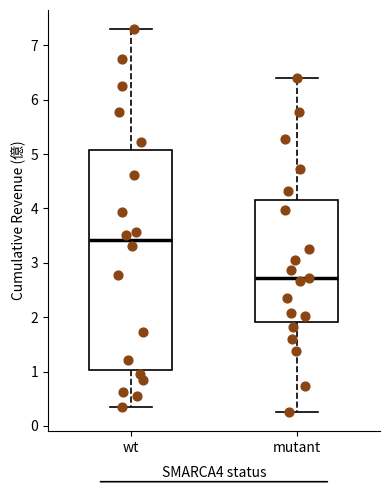

Which box is the tallest, from its lower edge to its upper edge?

wt